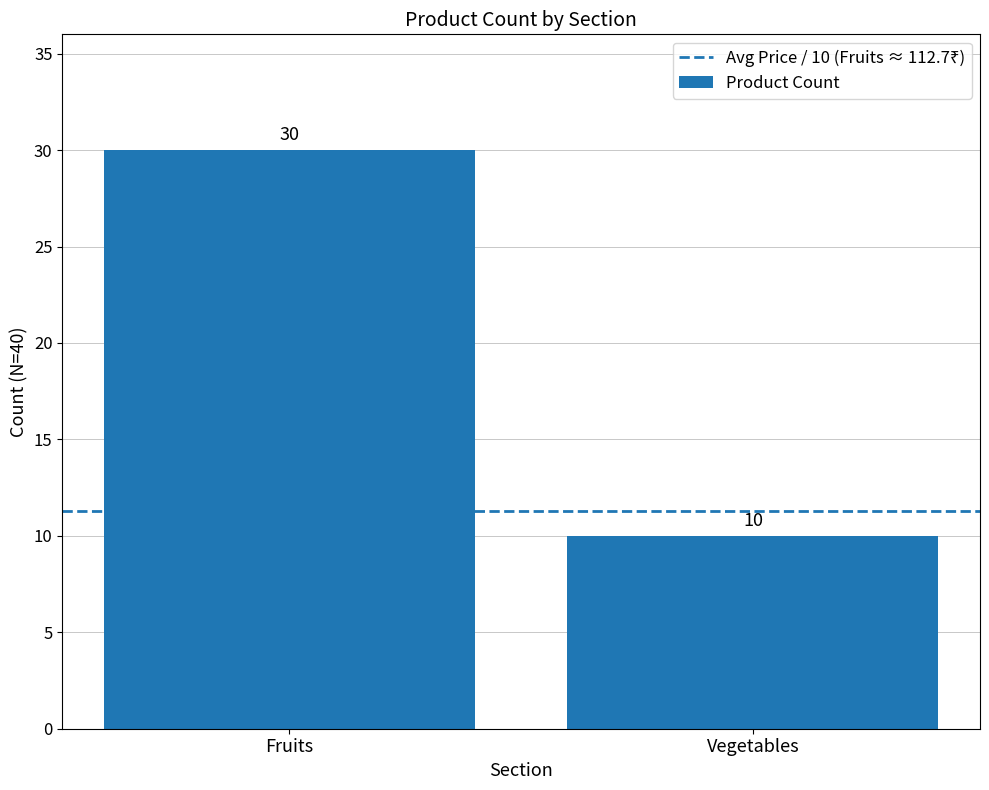

The chart shows a value of 50 at Fruits. True or false?

False